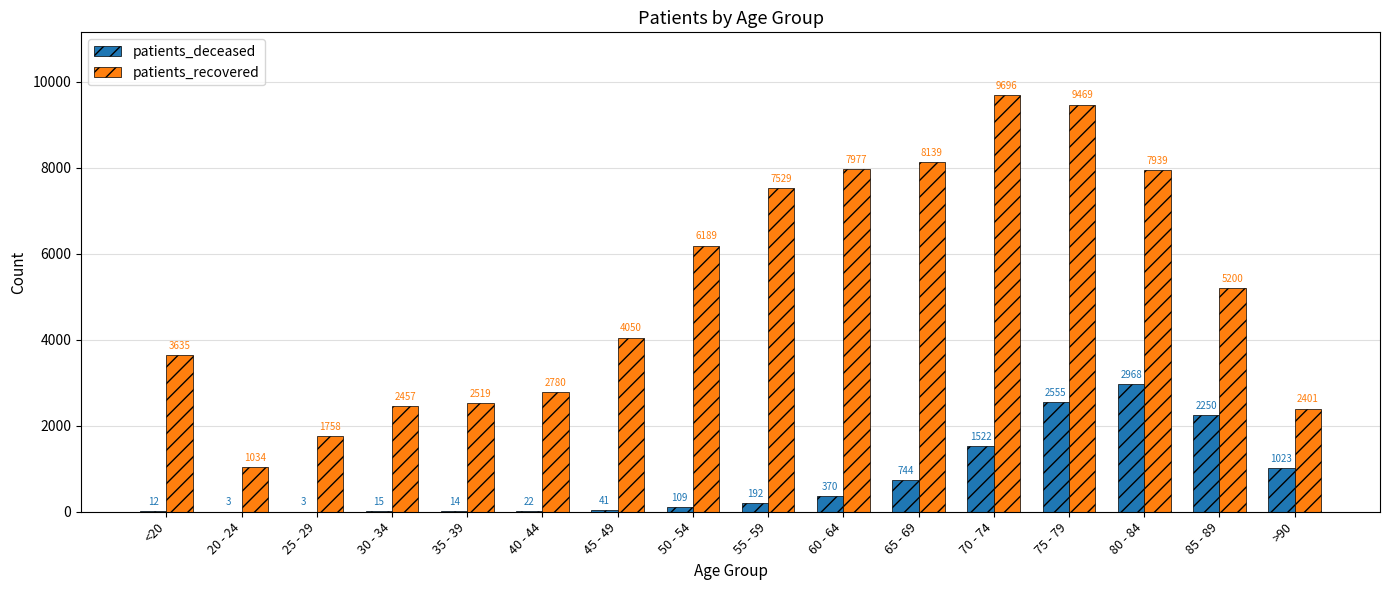

Where is patients_deceased nearest to the value 1485?

70 - 74